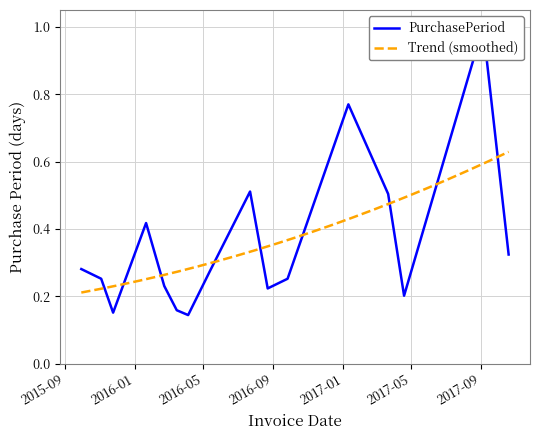

Reading left to right, list all the values displayed in this chart.

0.3	0.3	0.2	0.4	0.2	0.2	0.1	0.3	0.5	0.2	0.3	0.8	0.5	0.2	1.0	0.3